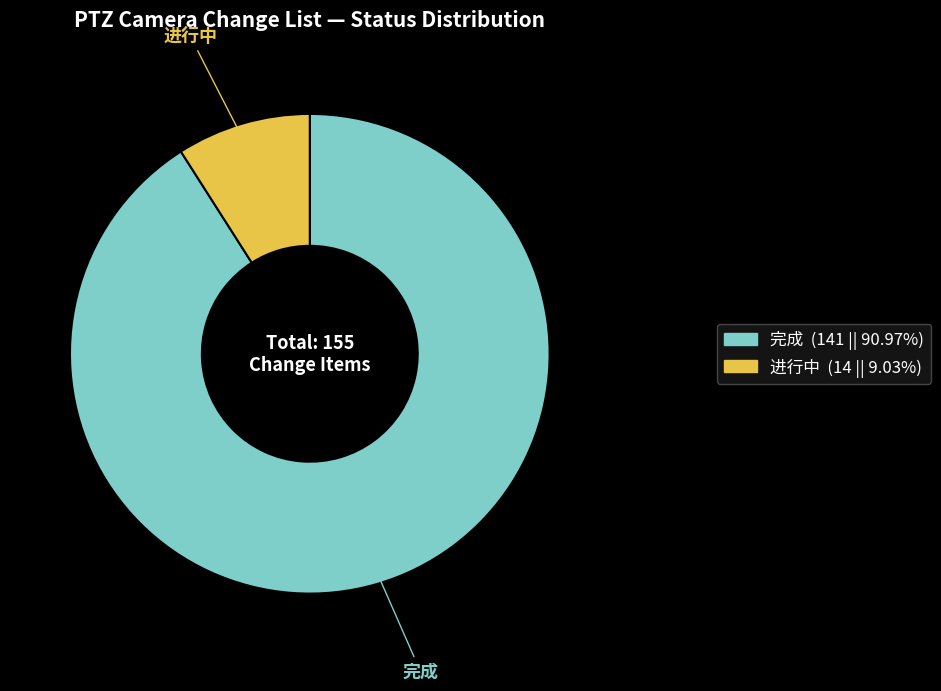

Which category has the smallest portion of the pie?

进行中